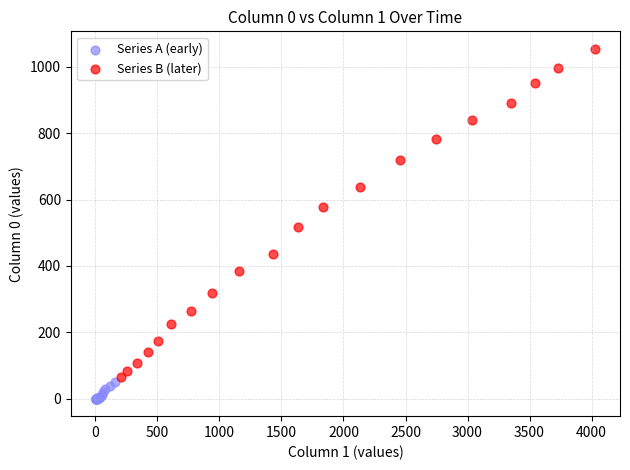

Which series contains the highest Y value?

Series B (later)